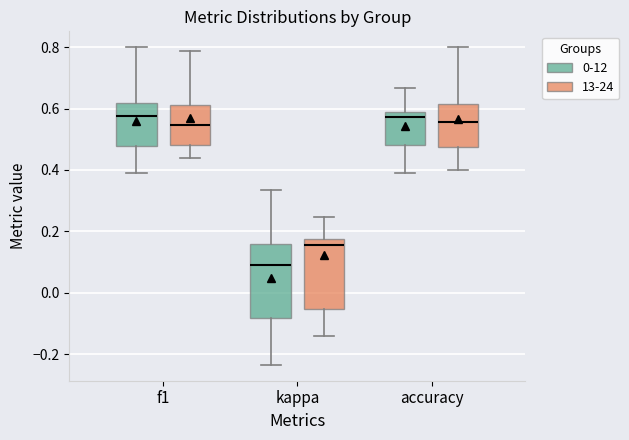

Reading left to right, transcribe this box plot: for each box, give where its median line is, the range the box spans, and where its two whiskers end, as read against the y-axis. The values are not printed on the chart, so give them approximately, as read against the axis.

f1 (0-12): median 0.58, box 0.48 to 0.62, whiskers 0.40 to 0.80
f1 (13-24): median 0.54, box 0.48 to 0.62, whiskers 0.44 to 0.78
kappa (0-12): median 0.08, box -0.08 to 0.16, whiskers -0.24 to 0.34
kappa (13-24): median 0.16, box -0.06 to 0.18, whiskers -0.14 to 0.24
accuracy (0-12): median 0.58 (just below the box's upper edge), box 0.48 to 0.58, whiskers 0.38 to 0.66
accuracy (13-24): median 0.56, box 0.48 to 0.62, whiskers 0.40 to 0.80